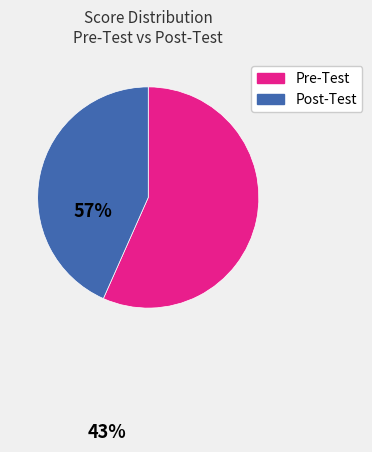

Is there any slice that represents more than half of the pie?

Yes